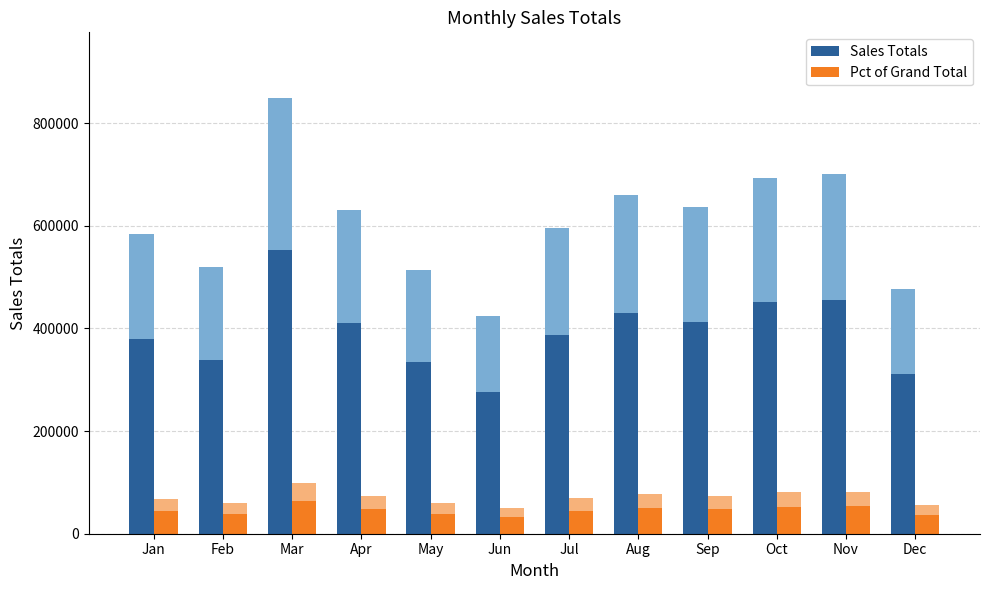

What is the difference between the maximum and minimum values in the Pct of Grand Total series?

32147.2